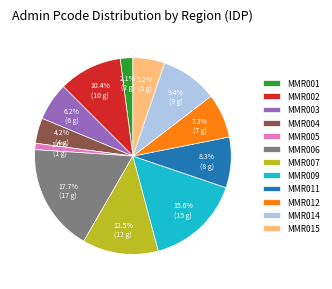

Is there any slice that represents more than half of the pie?

No